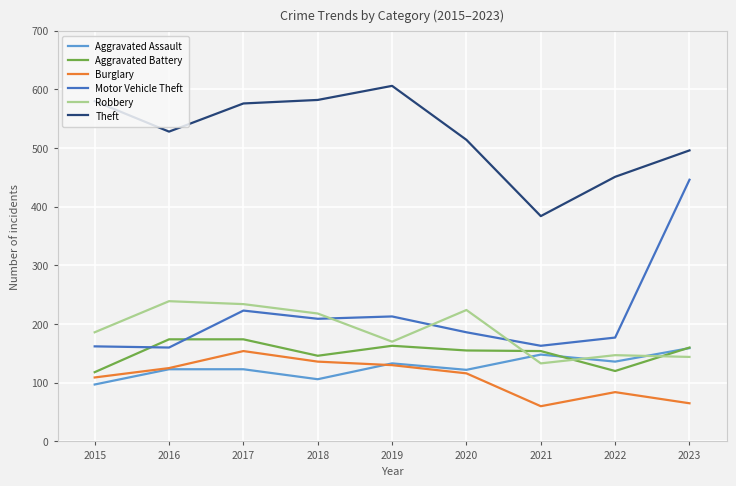

Which series has the largest total across all categories?

Theft